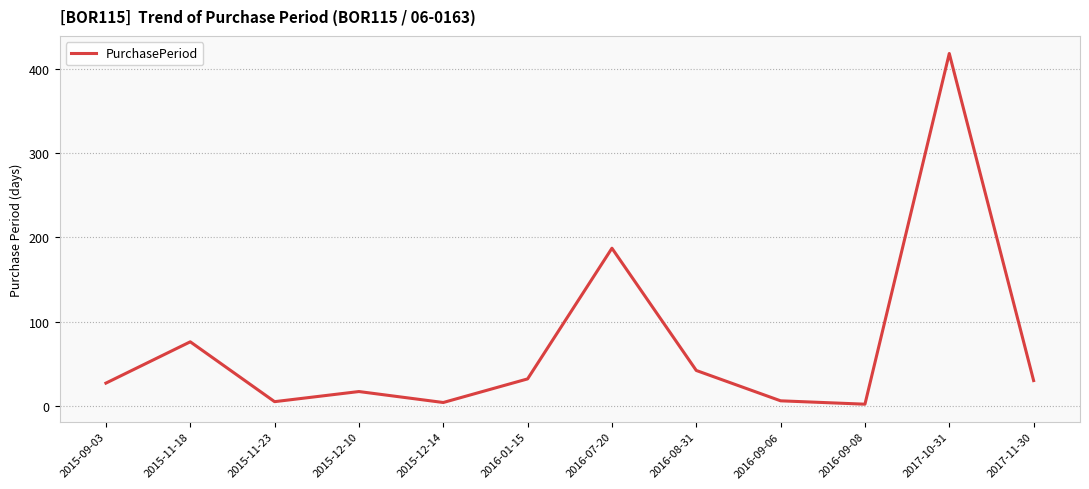

Which category has the highest value across all series?

2017-10-31